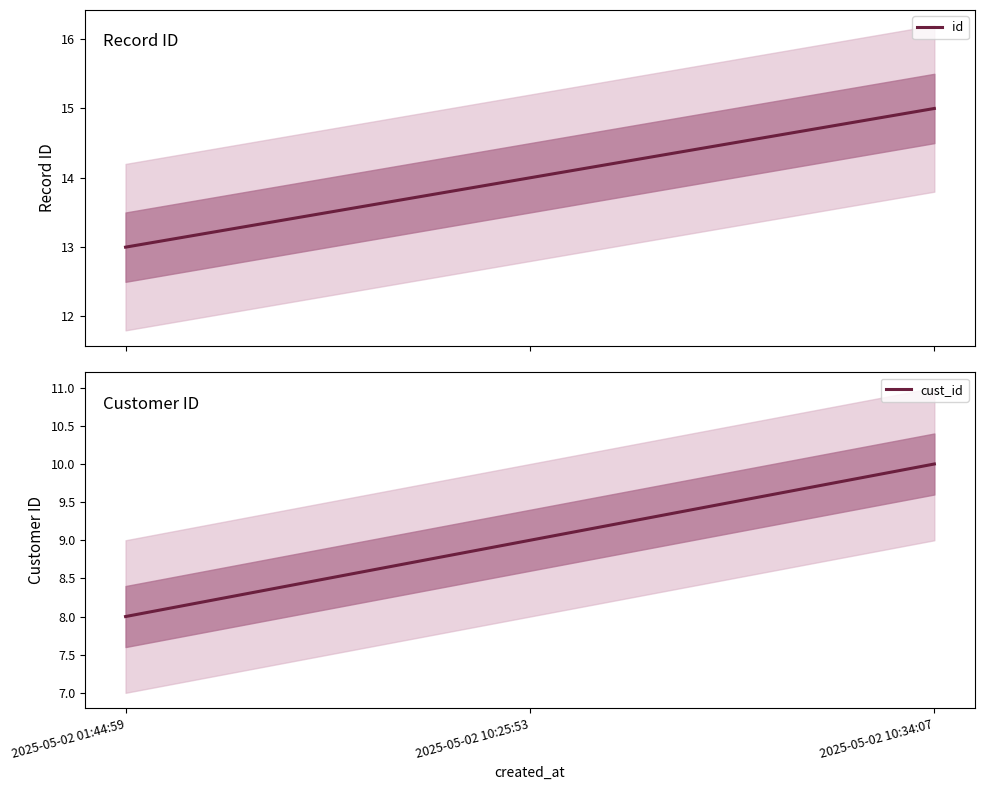

The cust_id series shows 9 at 2025-05-02 10:25:53. True or false?

True